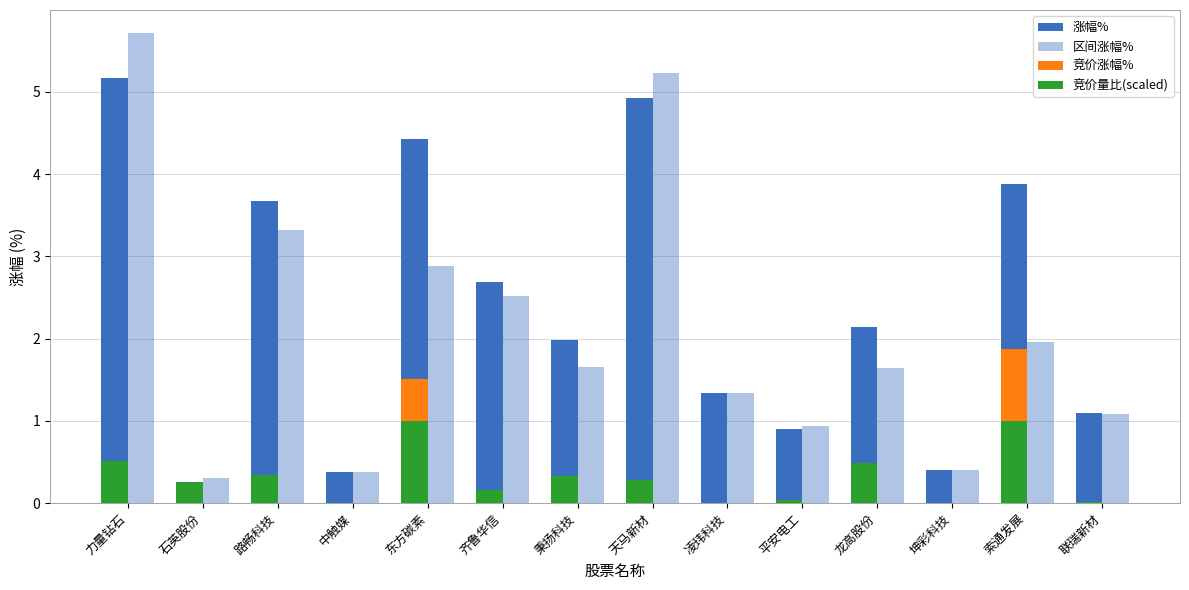

At which label does 涨幅% first exceed 2?

力量钻石